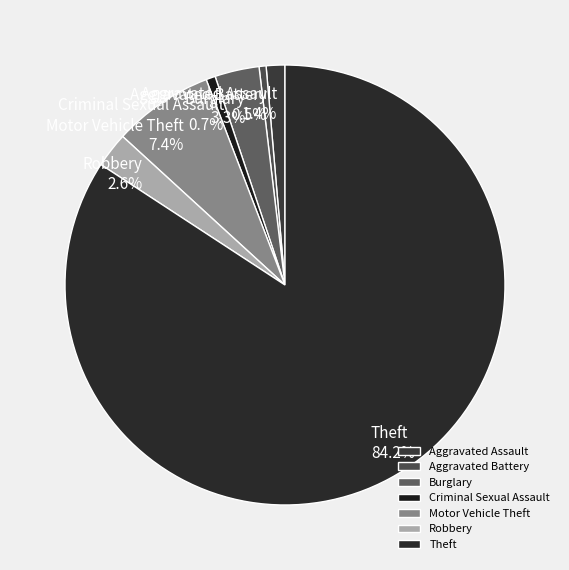

What is the largest slice in the pie chart?

Theft